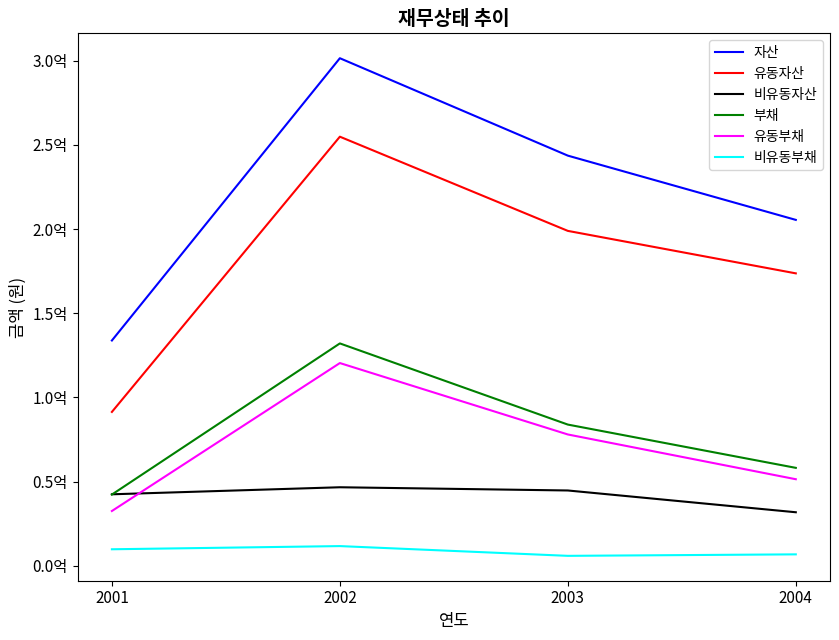

True or false: 부채 has a value of 55832913 at 2002.

False